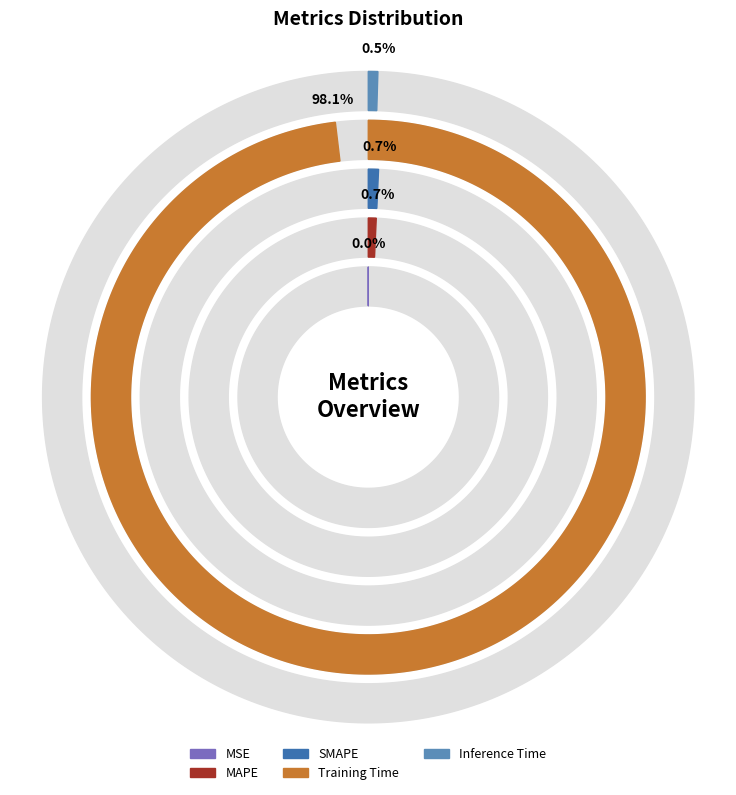

How many segments does this pie chart have?

5